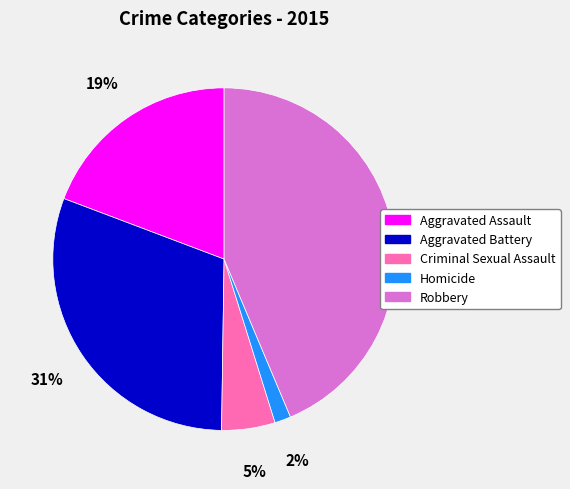

What percentage is the Aggravated Assault slice, to the nearest percent?

19%